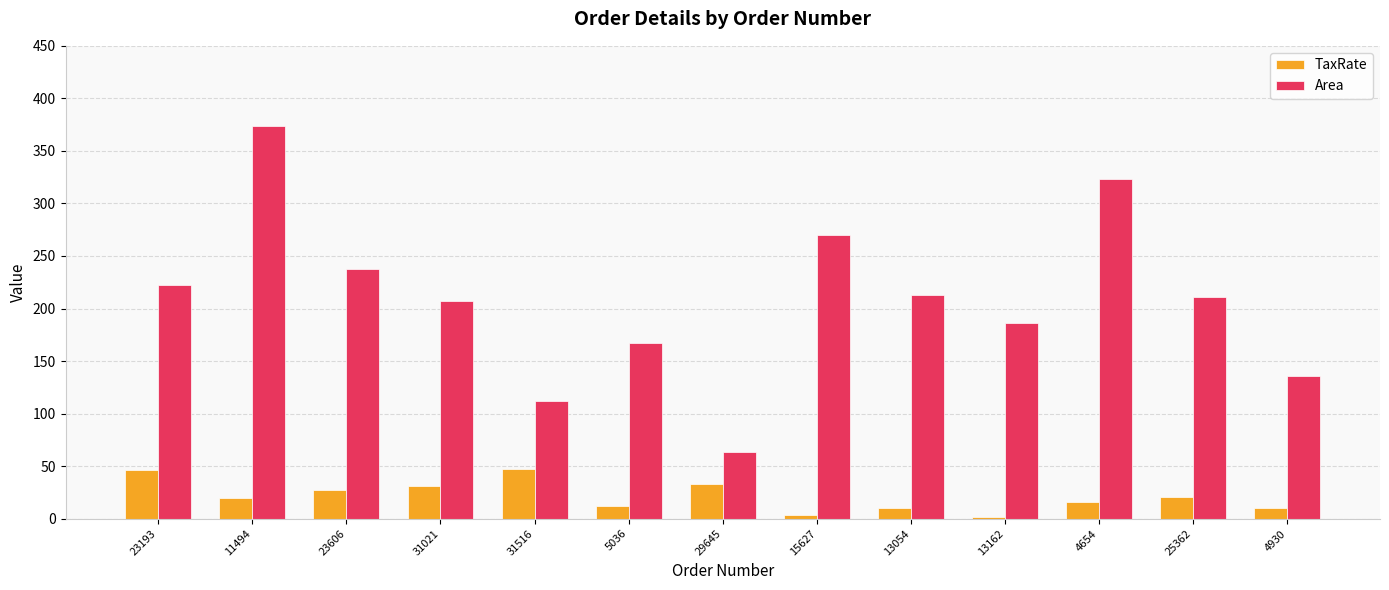

What is the sum of the Area values at 5036 and 23606?

405.0